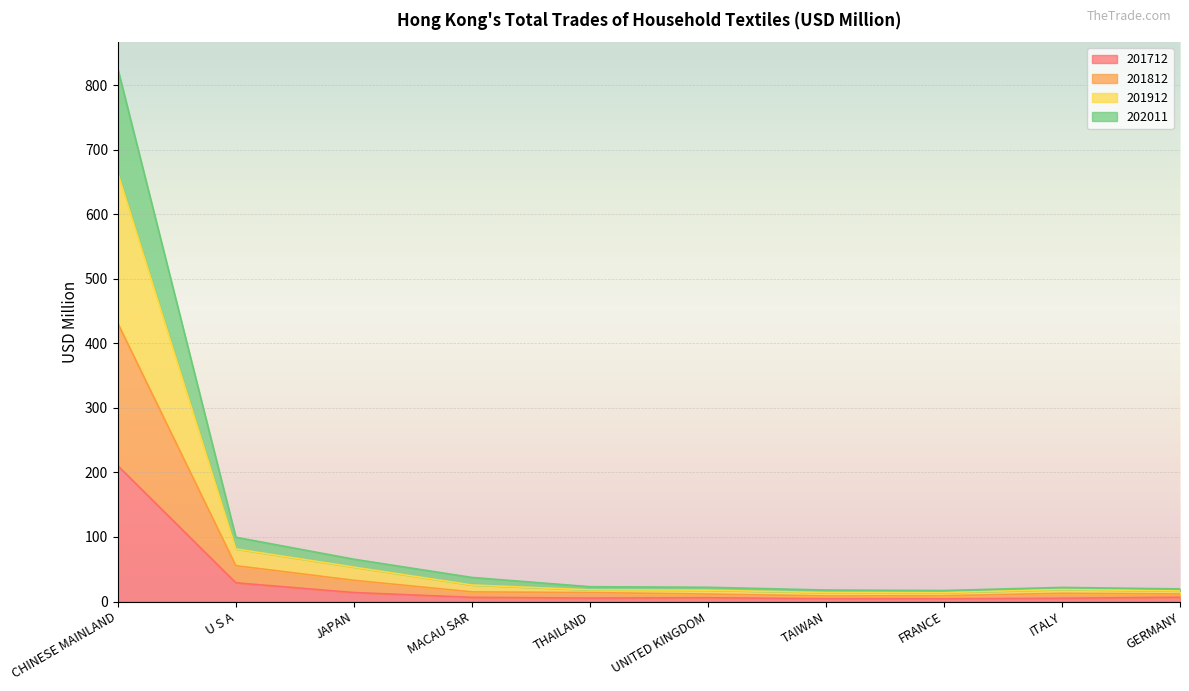

Rank the series at MACAU SAR from highest to lowest value.

201912, 201812, 202011, 201712